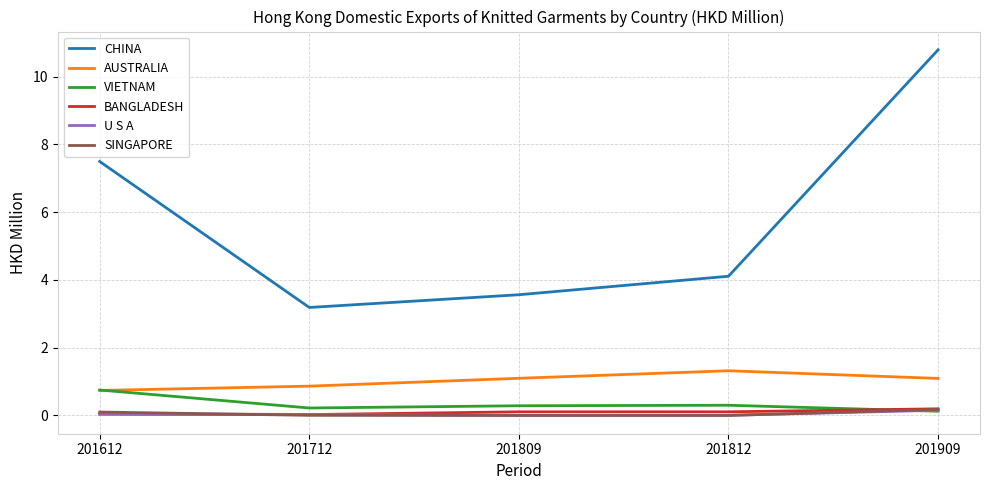

What is the difference between the maximum and minimum values in the BANGLADESH series?

0.2